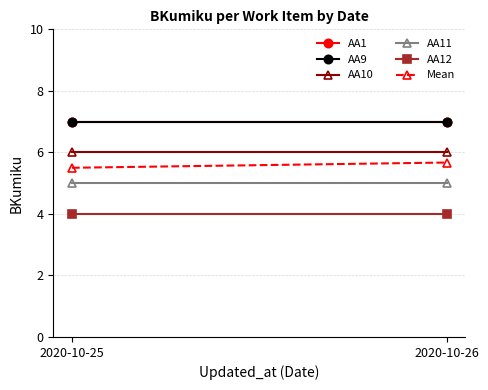

Rank the series at 2020-10-25 from highest to lowest value.

AA1, AA9, AA10, Mean, AA11, AA12